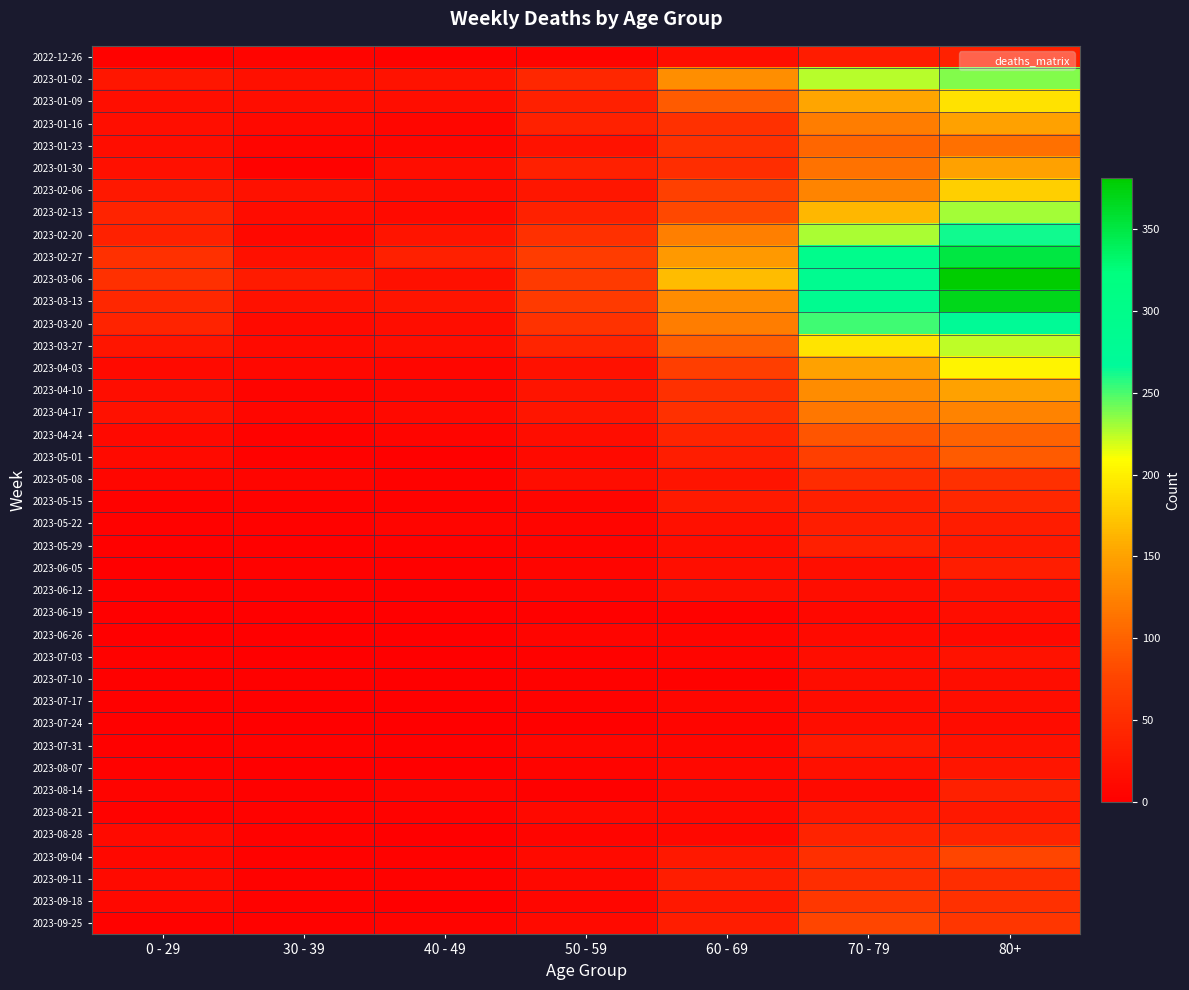

At 40 - 49, list the series in order from largest to smallest.

2023-02-27, 2023-02-20, 2023-03-13, 2023-01-02, 2023-03-06, 2023-01-09, 2023-03-20, 2023-03-27, 2023-01-30, 2023-02-06, 2023-02-13, 2023-04-17, 2023-01-16, 2023-01-23, 2023-04-03, 2023-04-10, 2023-04-24, 2023-05-22, 2023-08-14, 2023-09-25, 2022-12-26, 2023-05-08, 2023-08-21, 2023-09-11, 2023-05-15, 2023-05-29, 2023-09-04, 2023-05-01, 2023-06-05, 2023-07-31, 2023-06-12, 2023-06-19, 2023-07-10, 2023-07-24, 2023-08-28, 2023-09-18, 2023-06-26, 2023-07-03, 2023-07-17, 2023-08-07